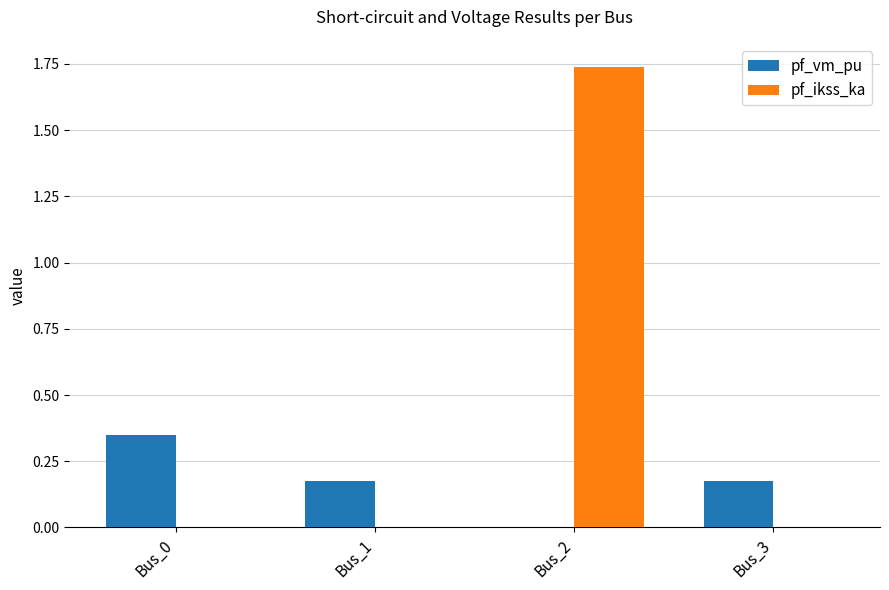

What is the sum of the pf_vm_pu values at Bus_3 and Bus_0?

0.5